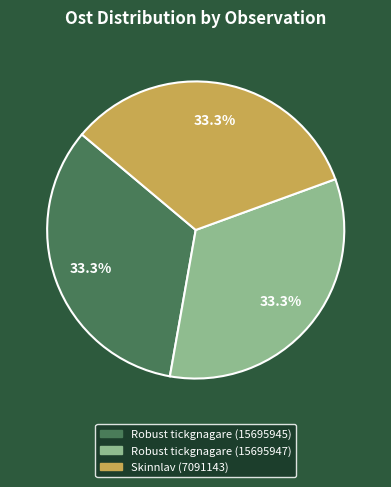

How many slices are in this pie chart?

3